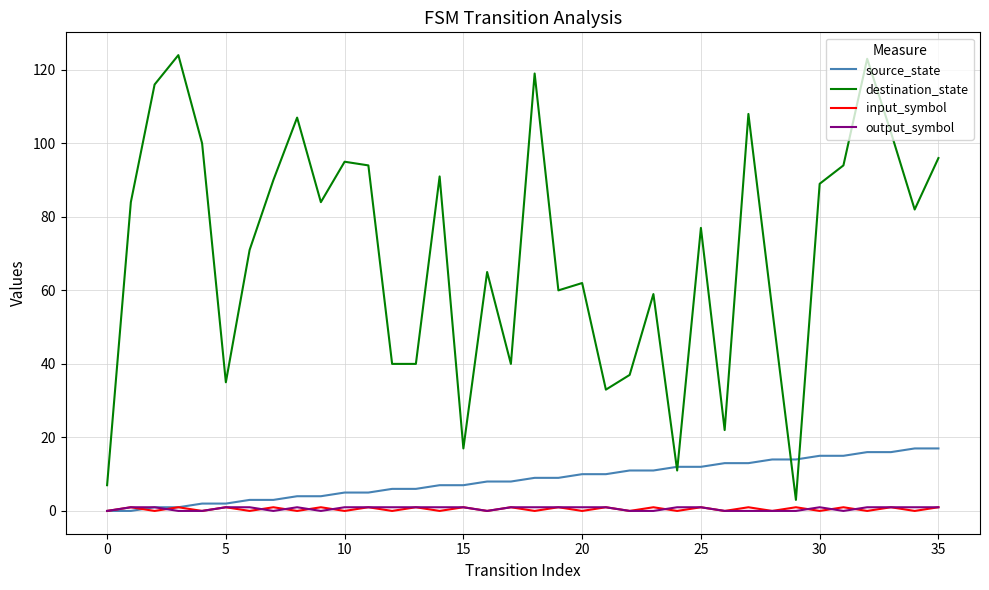

Which series has the largest total across all categories?

destination_state